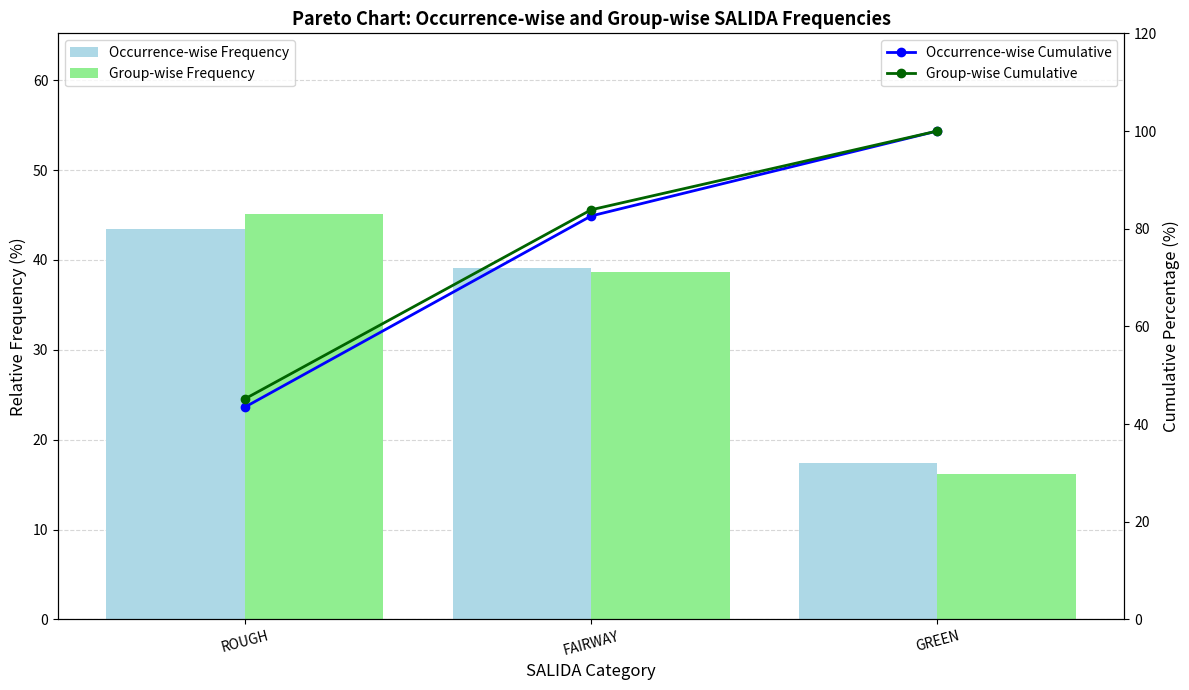

Which label corresponds to the smallest value in the chart?

GREEN